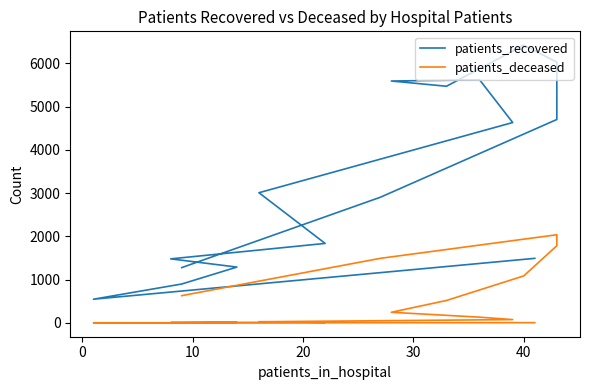

Where is the first local maximum for patients_deceased?

20